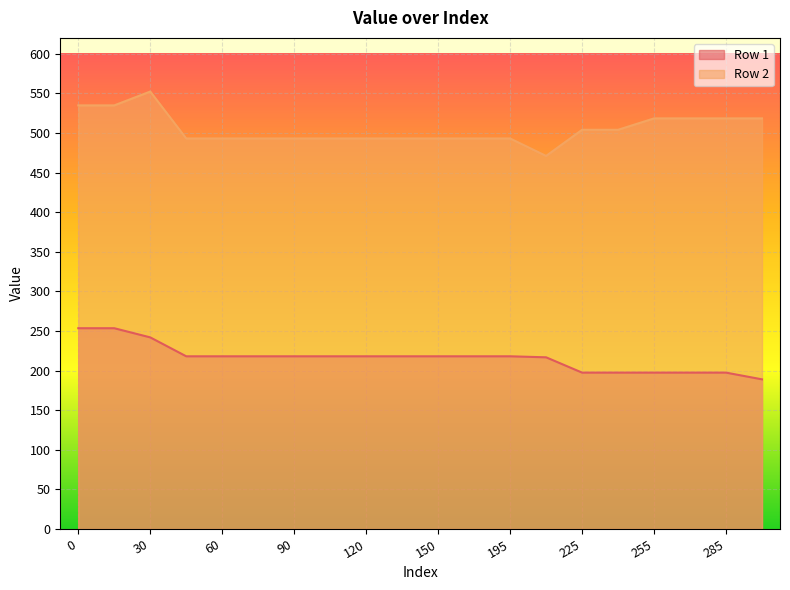

Does the chart display data point markers on the line(s)?

No